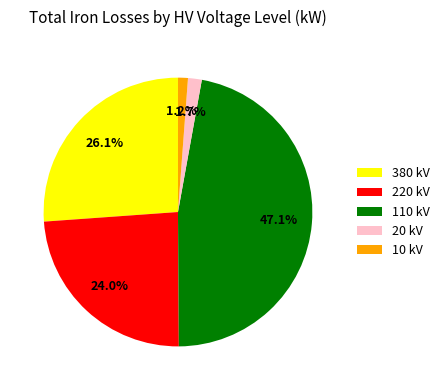

Does 220 kV account for over 50% of the chart?

No